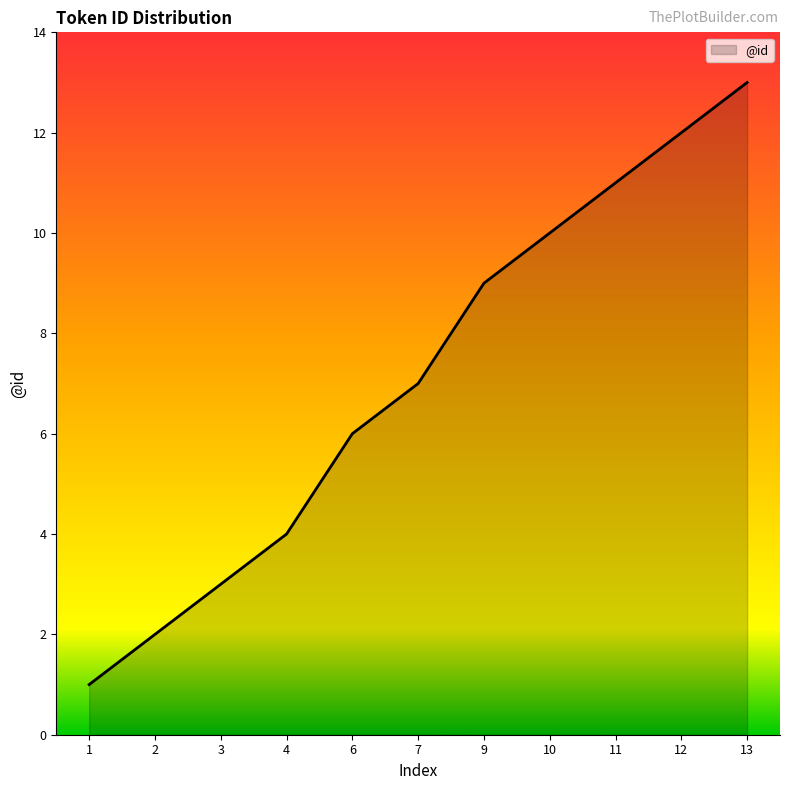

True or false: the data shows 1 at 3.

False